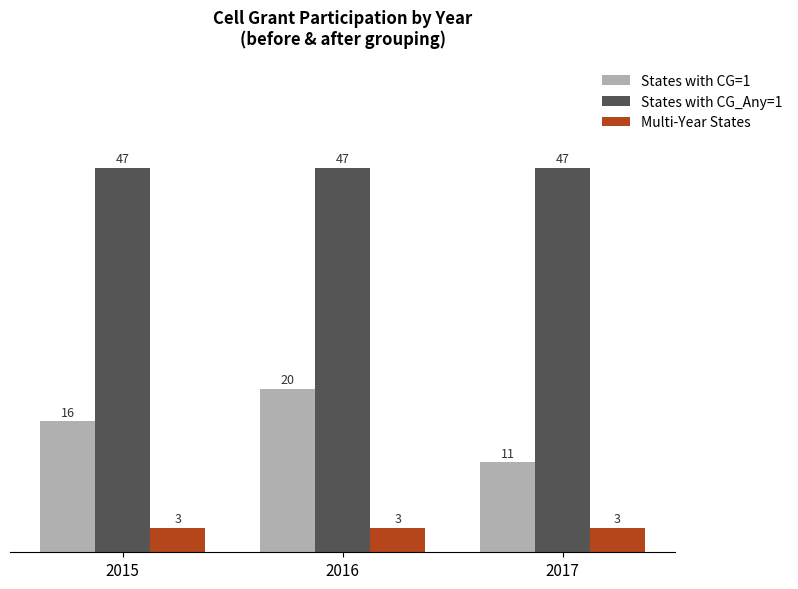

The value of Multi-Year States at 2015 is 5. True or false?

False